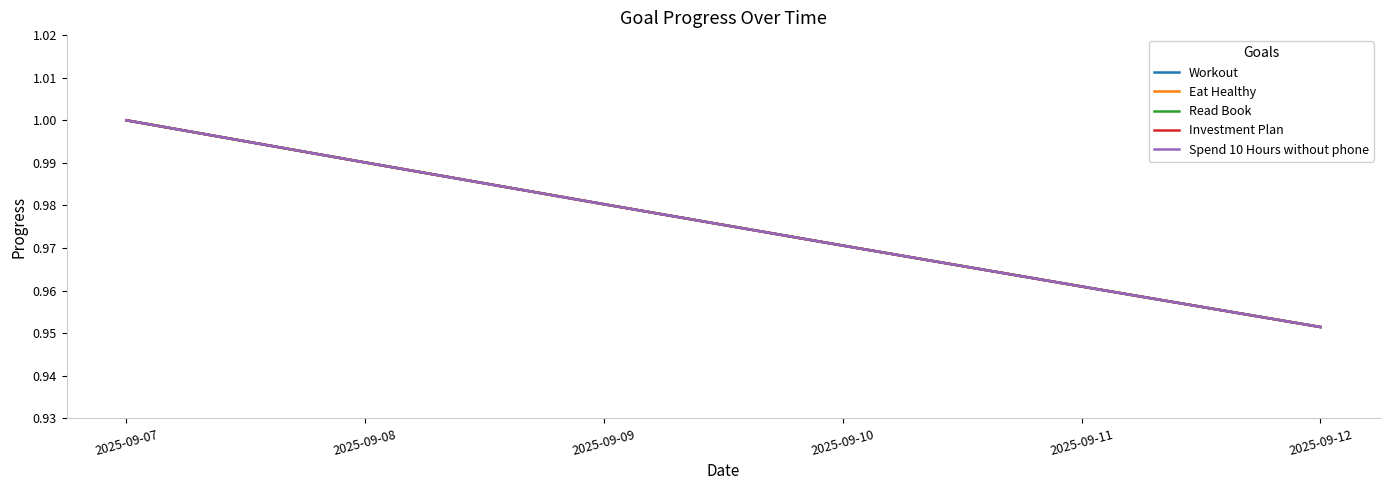

Is the value of Workout at 2025-09-08 greater than the value of Read Book at 2025-09-12?

Yes